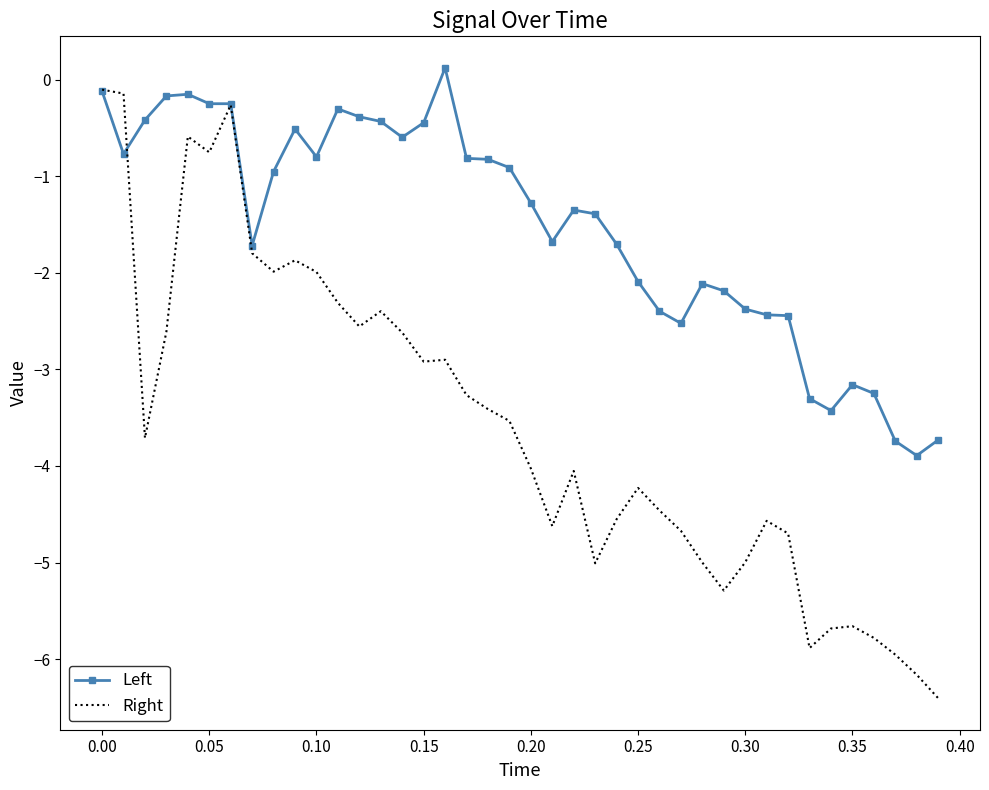

Which series has the largest total across all categories?

Left